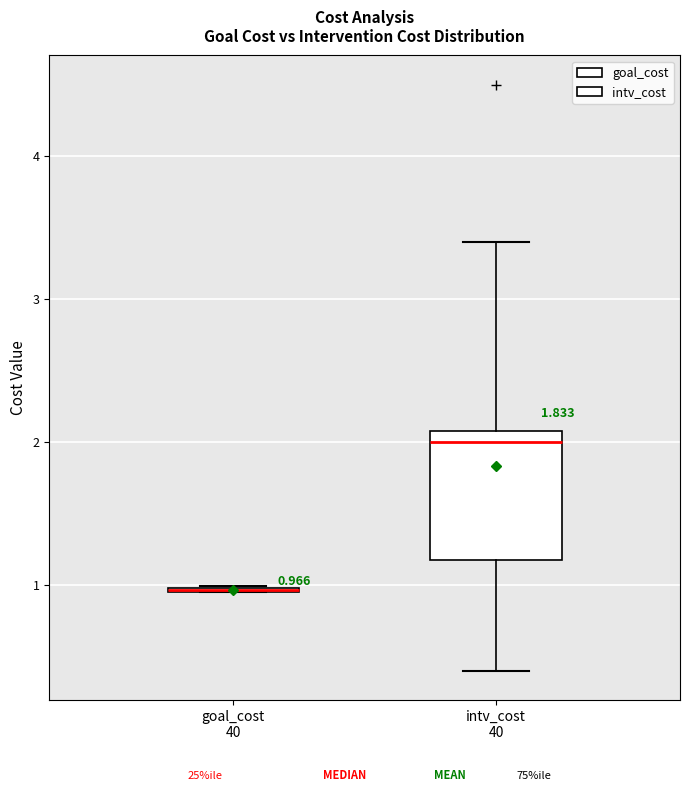

Comparing the boxes themselves (not the whiskers), which one is the tallest?

intv_cost 40